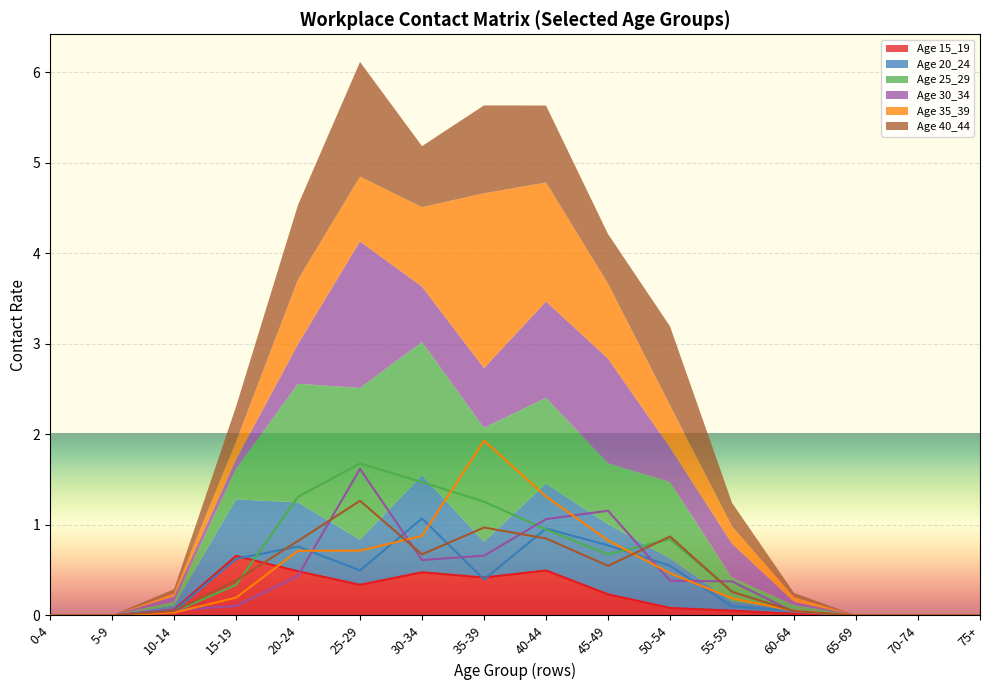

Is it true that Age 15_19 equals 0.3 at 25-29?

True